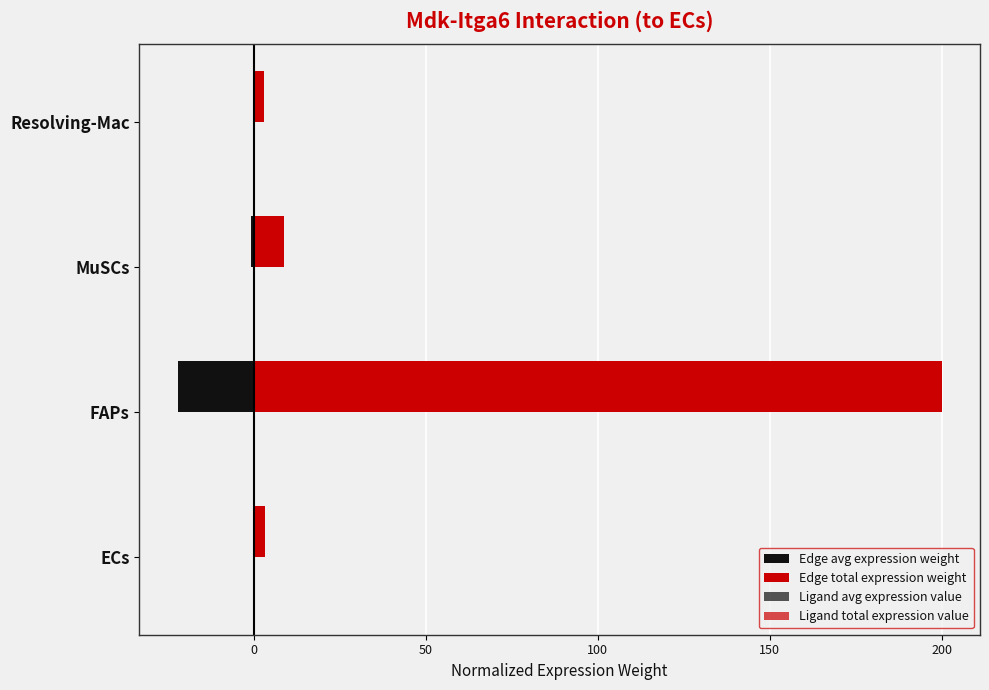

How many distinct data groups are displayed?

4